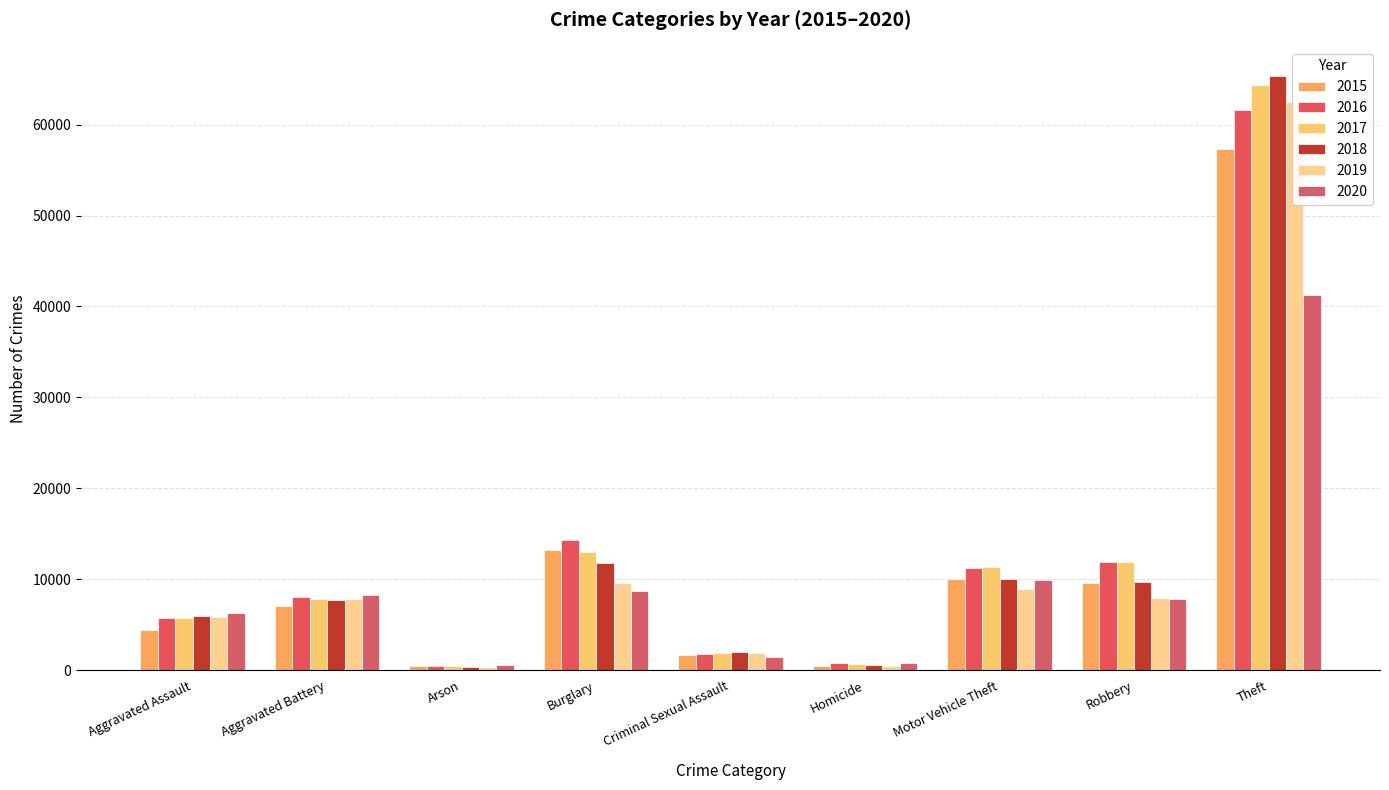

What is the difference between the highest and lowest values at Aggravated Battery?

1301